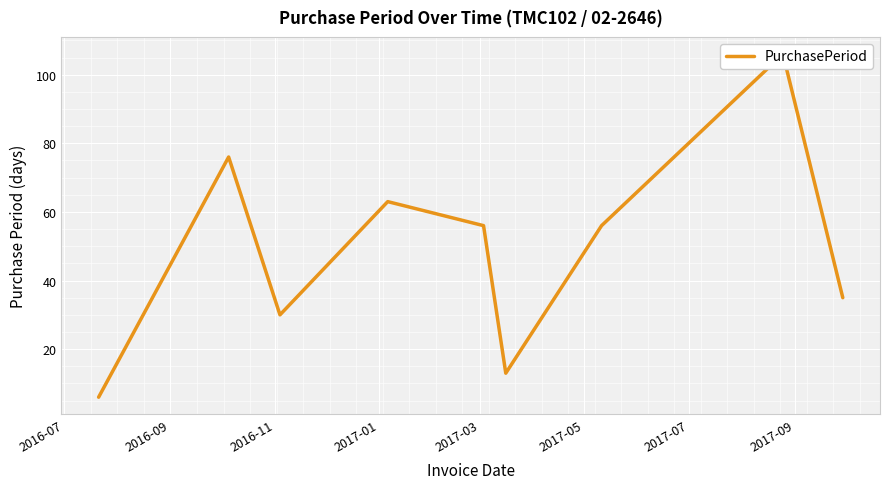

At which label is the value closest to 56?

2017-03